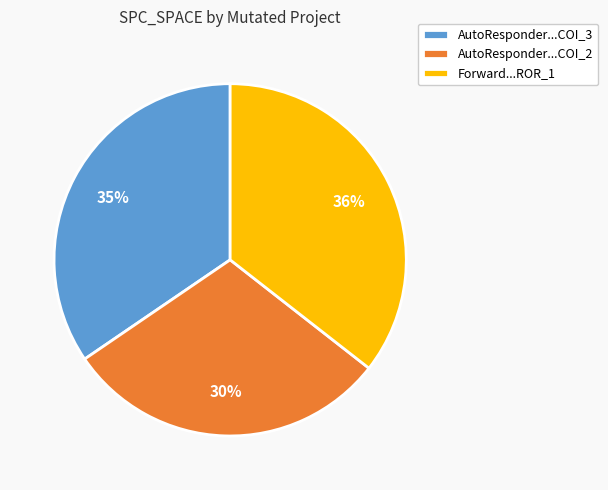

Count the number of slices in the pie.

3